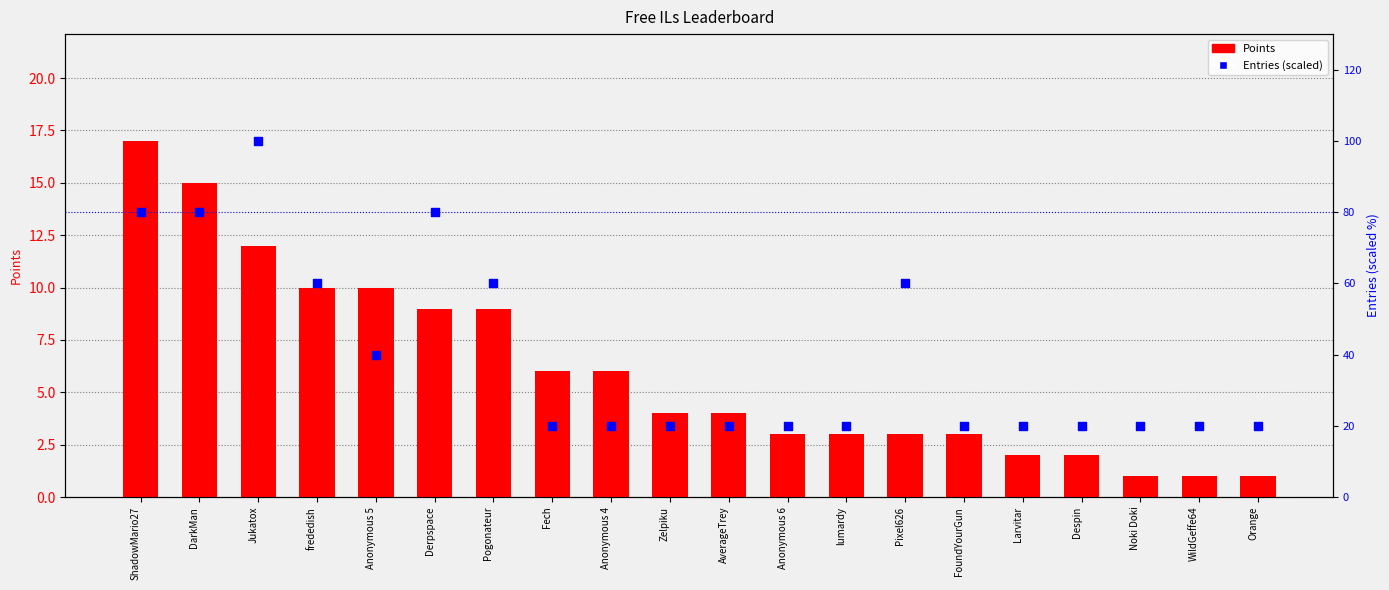

At how many categories does at least one series exceed 49?

7